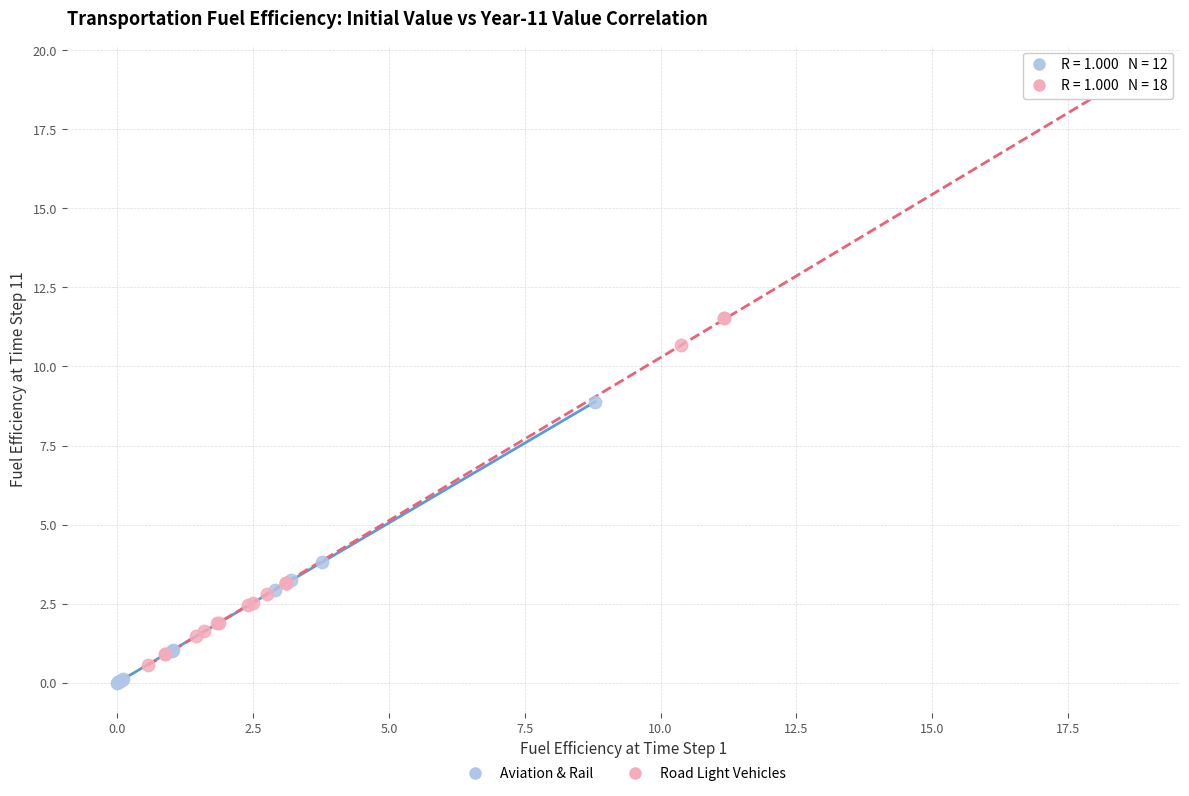

Which series contains the highest Y value?

Road Light Vehicles